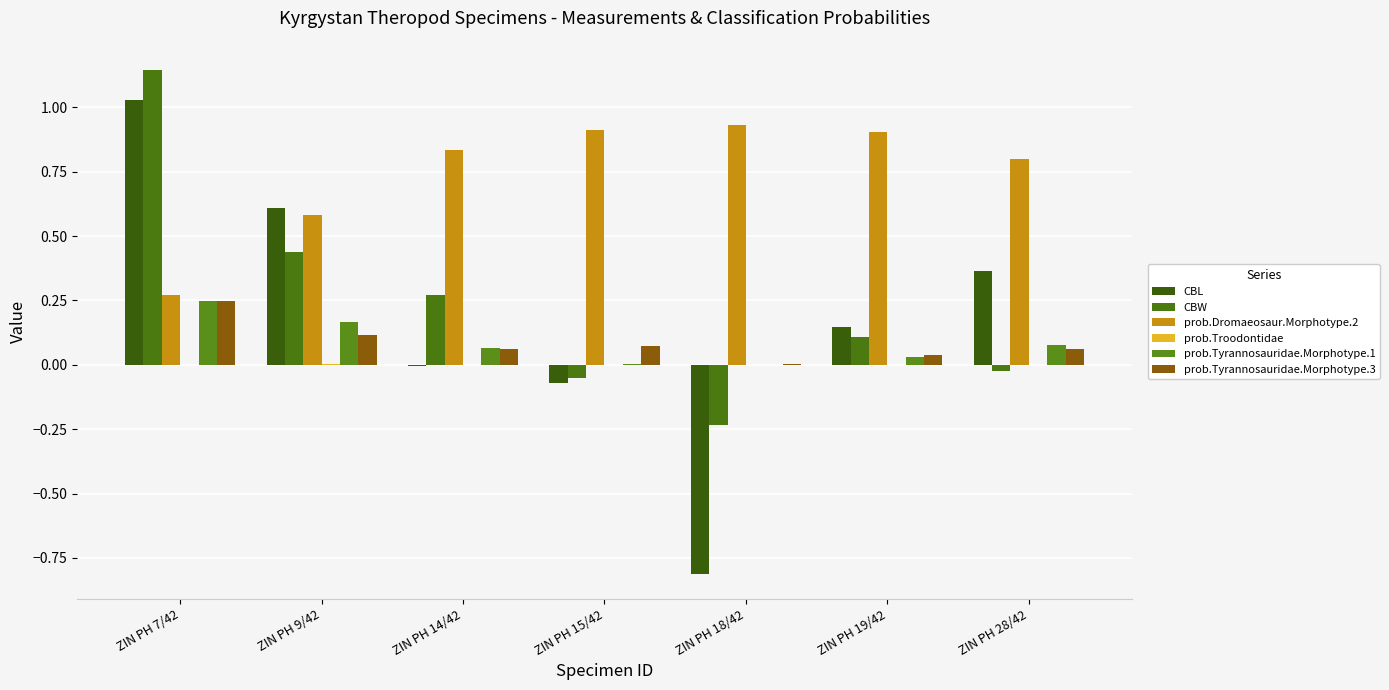

Reading right to left, transcribe all the data shown in this chart.

CBL: ZIN PH 28/42=0.4	ZIN PH 19/42=0.1	ZIN PH 18/42=-0.8	ZIN PH 15/42=-0.1	ZIN PH 14/42=-0.0	ZIN PH 9/42=0.6	ZIN PH 7/42=1.0
CBW: ZIN PH 28/42=-0.0	ZIN PH 19/42=0.1	ZIN PH 18/42=-0.2	ZIN PH 15/42=-0.0	ZIN PH 14/42=0.3	ZIN PH 9/42=0.4	ZIN PH 7/42=1.1
prob.Dromaeosaur.Morphotype.2: ZIN PH 28/42=0.8	ZIN PH 19/42=0.9	ZIN PH 18/42=0.9	ZIN PH 15/42=0.9	ZIN PH 14/42=0.8	ZIN PH 9/42=0.6	ZIN PH 7/42=0.3
prob.Troodontidae: ZIN PH 28/42=0.0	ZIN PH 19/42=0.0	ZIN PH 18/42=0.0	ZIN PH 15/42=0.0	ZIN PH 14/42=0.0	ZIN PH 9/42=0.0	ZIN PH 7/42=0.0
prob.Tyrannosauridae.Morphotype.1: ZIN PH 28/42=0.1	ZIN PH 19/42=0.0	ZIN PH 18/42=0.0	ZIN PH 15/42=0.0	ZIN PH 14/42=0.1	ZIN PH 9/42=0.2	ZIN PH 7/42=0.2
prob.Tyrannosauridae.Morphotype.3: ZIN PH 28/42=0.1	ZIN PH 19/42=0.0	ZIN PH 18/42=0.0	ZIN PH 15/42=0.1	ZIN PH 14/42=0.1	ZIN PH 9/42=0.1	ZIN PH 7/42=0.2